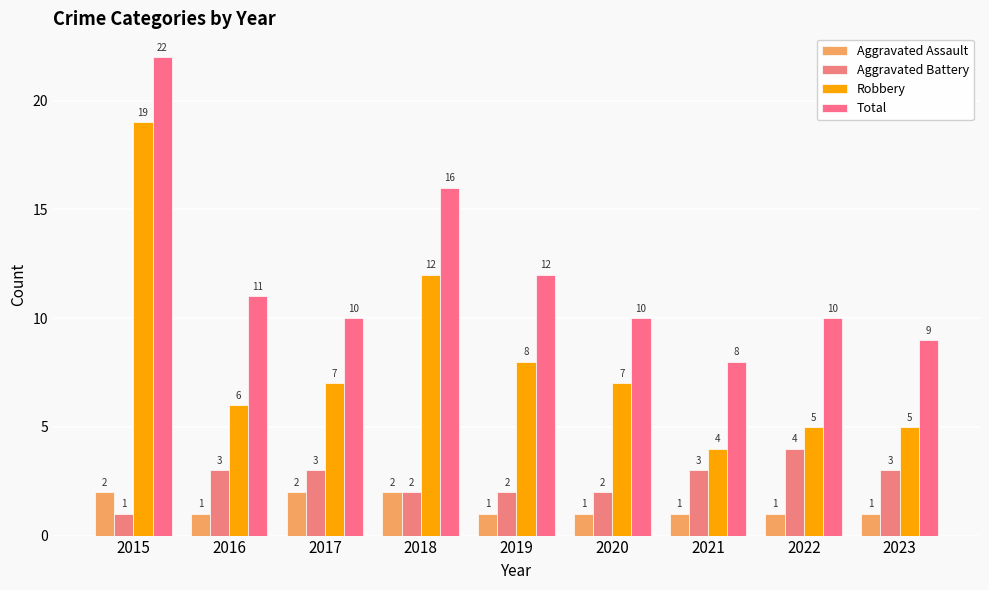

Is it true that Total equals 17 at 2016?

False